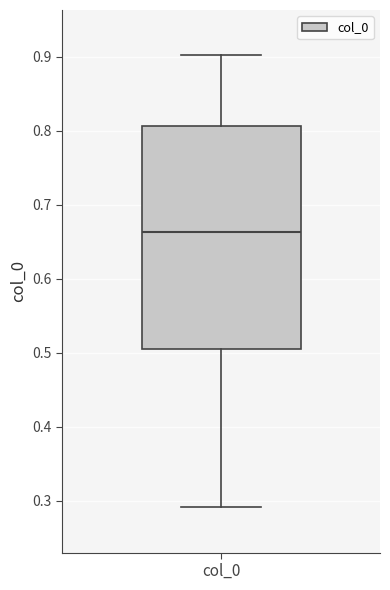

Where does the upper whisker of the box for col_0 end on the y-axis? The values are not printed on the chart, so give them approximately, as read against the axis.

0.90